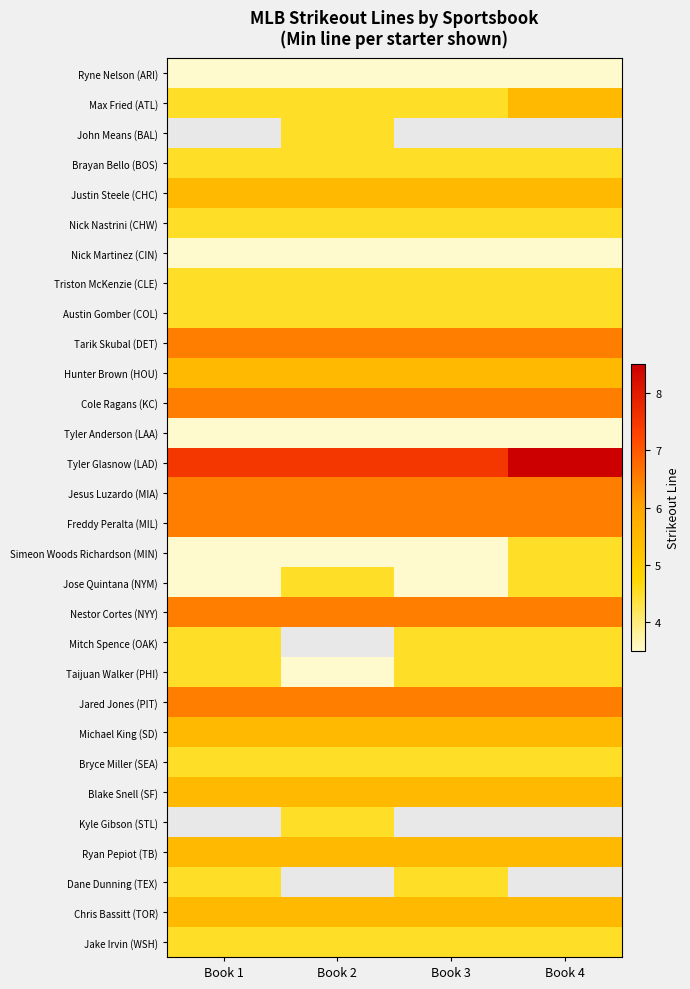

Which has a higher value, Book 1 or Book 2?

Book 1